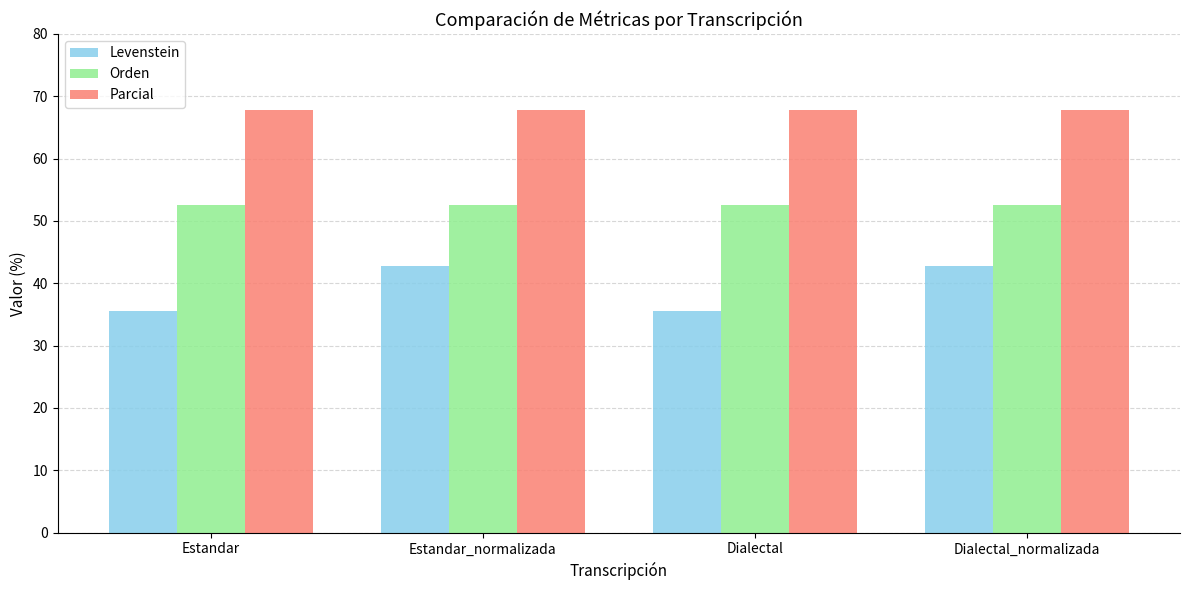

What is the label of the 3rd bar from the right?

Estandar_normalizada